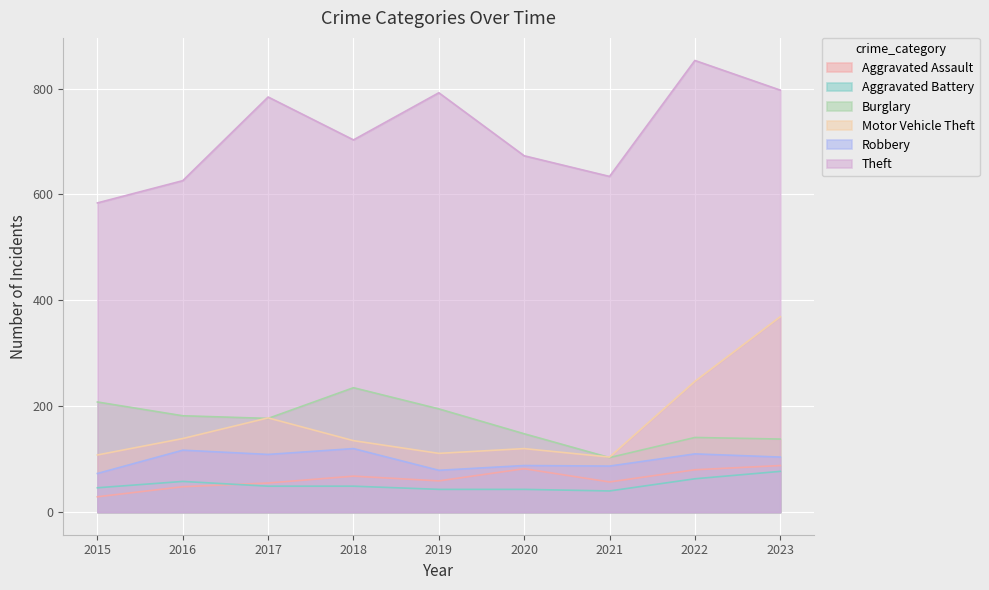

The value of Aggravated Assault at 2023 is 56. True or false?

False